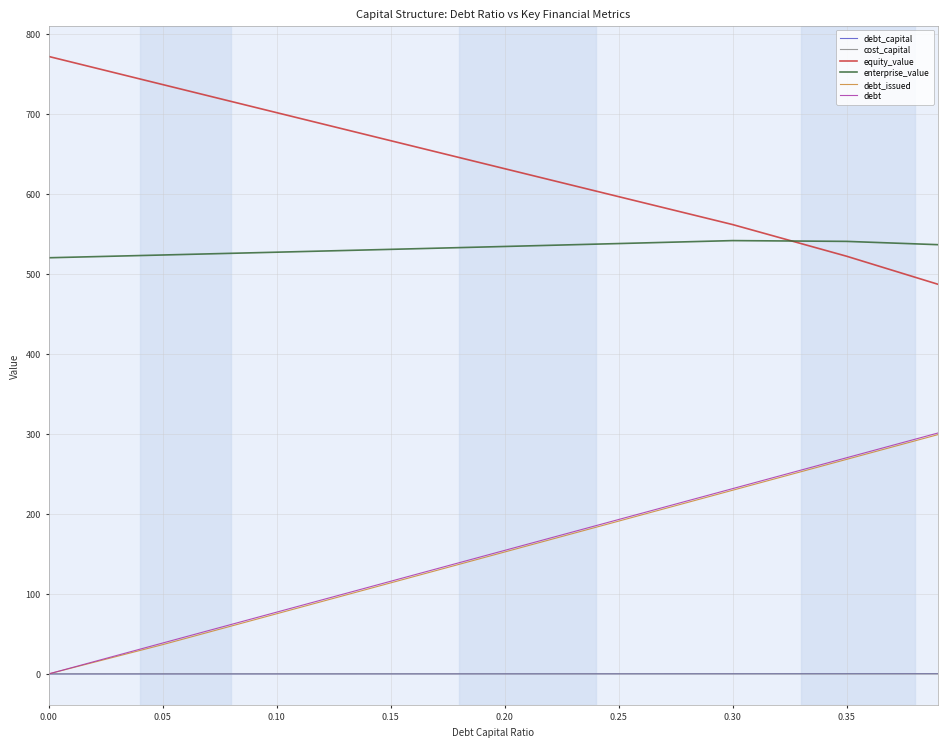

At how many categories does at least one series exceed 458?

9